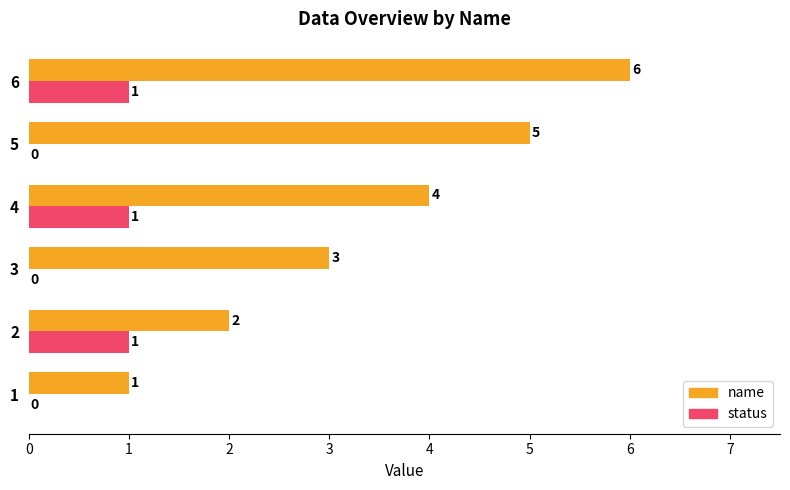

At which category does the chart reach its peak across all series?

6